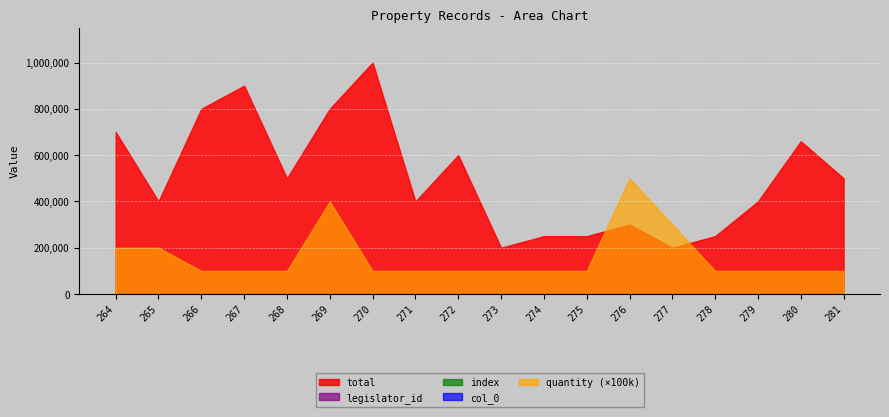

How many data points does each series have?

18